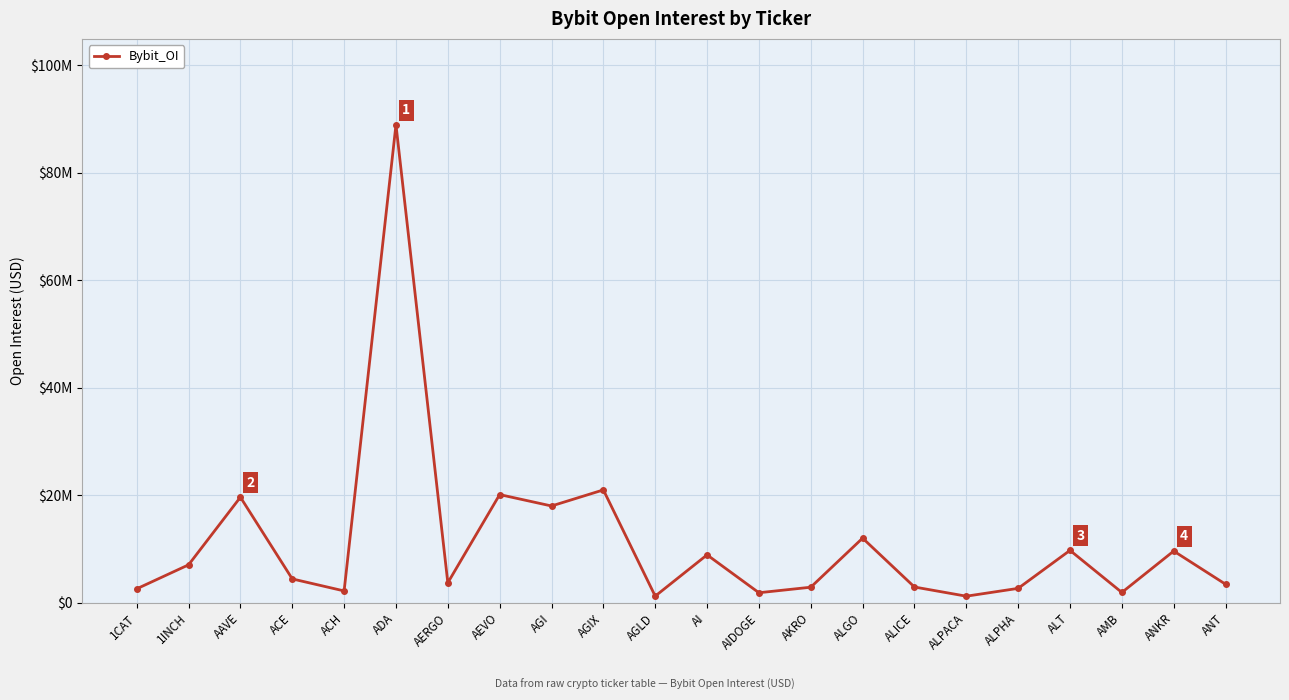

Does the chart have visible grid lines?

Yes